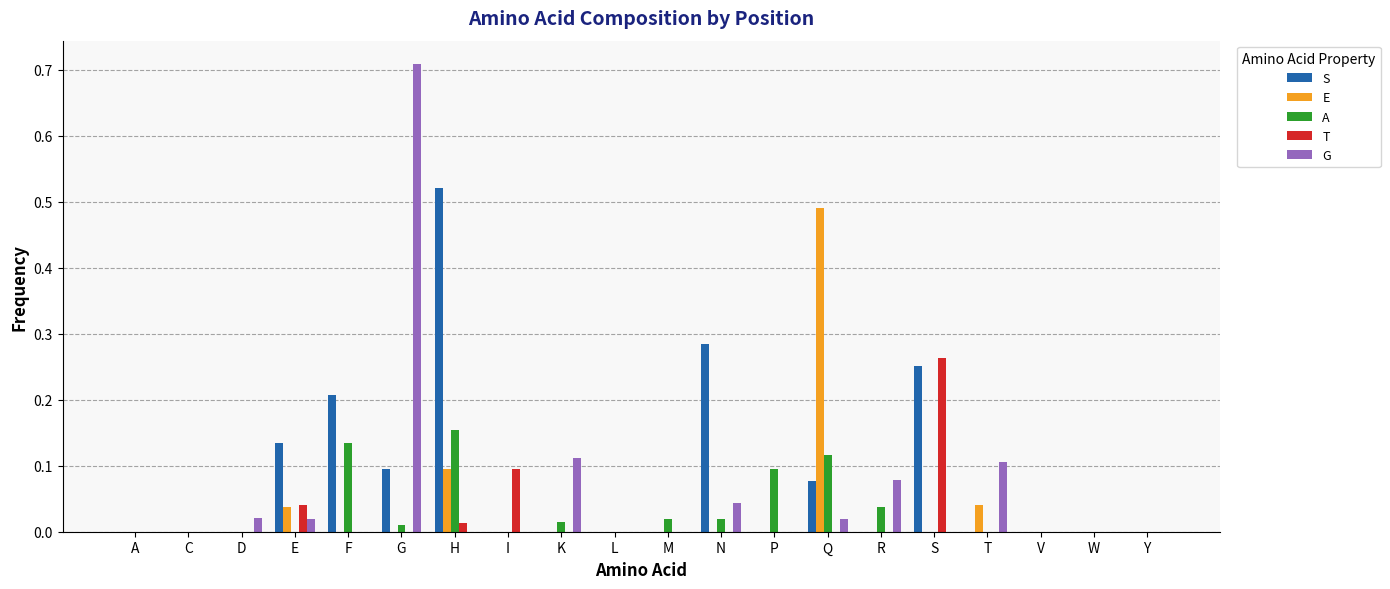

Is it true that G equals -0.5 at Y?

False